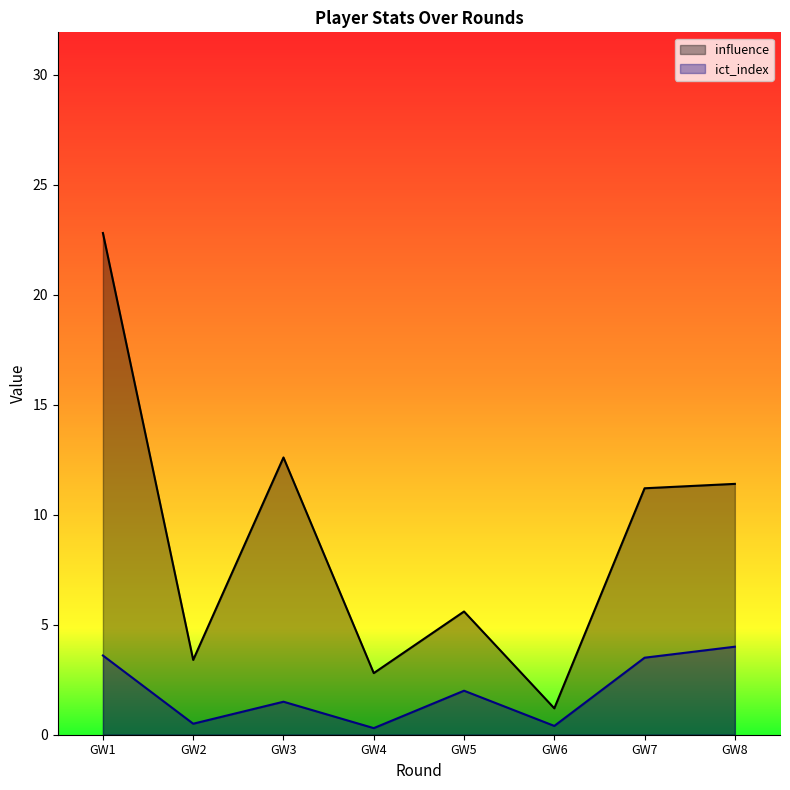

What is the total value across all series at GW4?

3.1